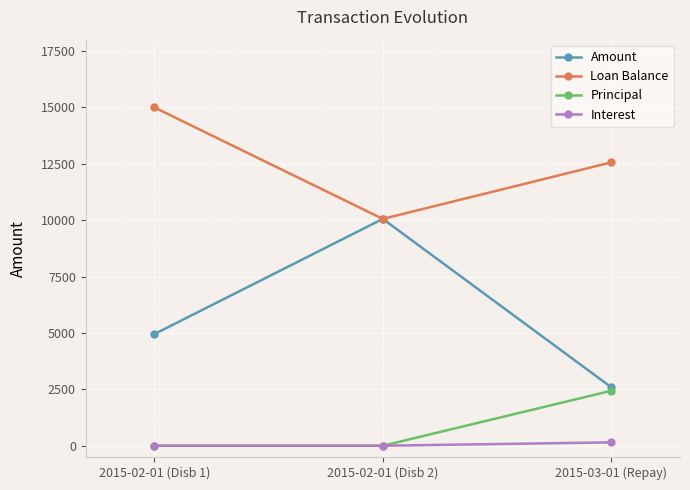

What is the maximum value shown in the chart?

15000.0